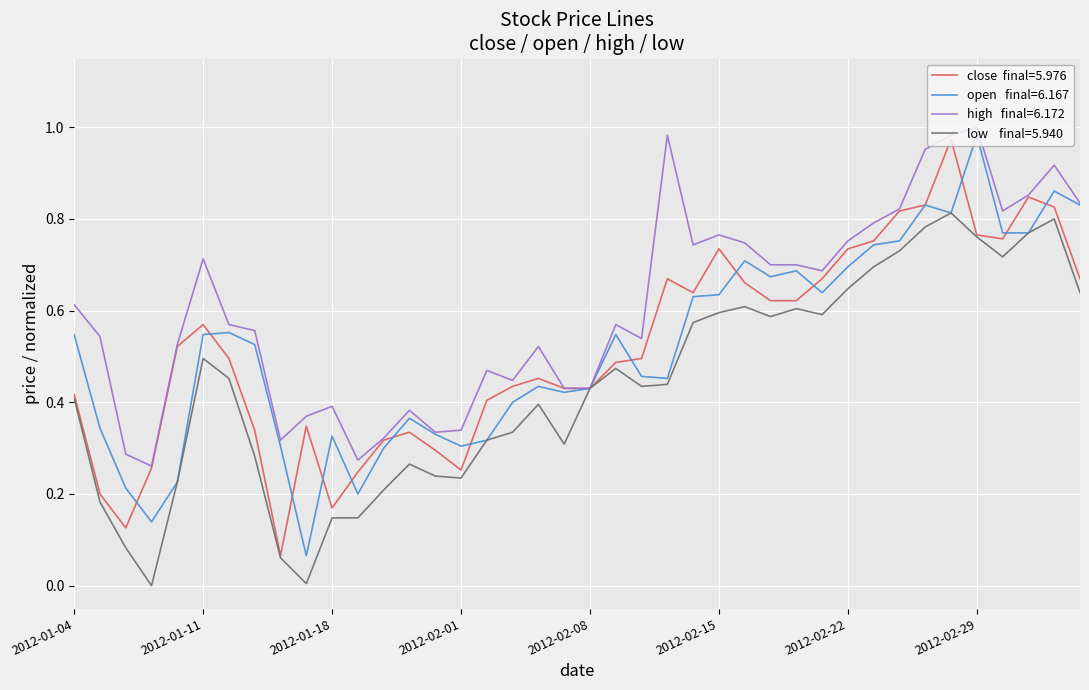

Does the chart have visible grid lines?

Yes